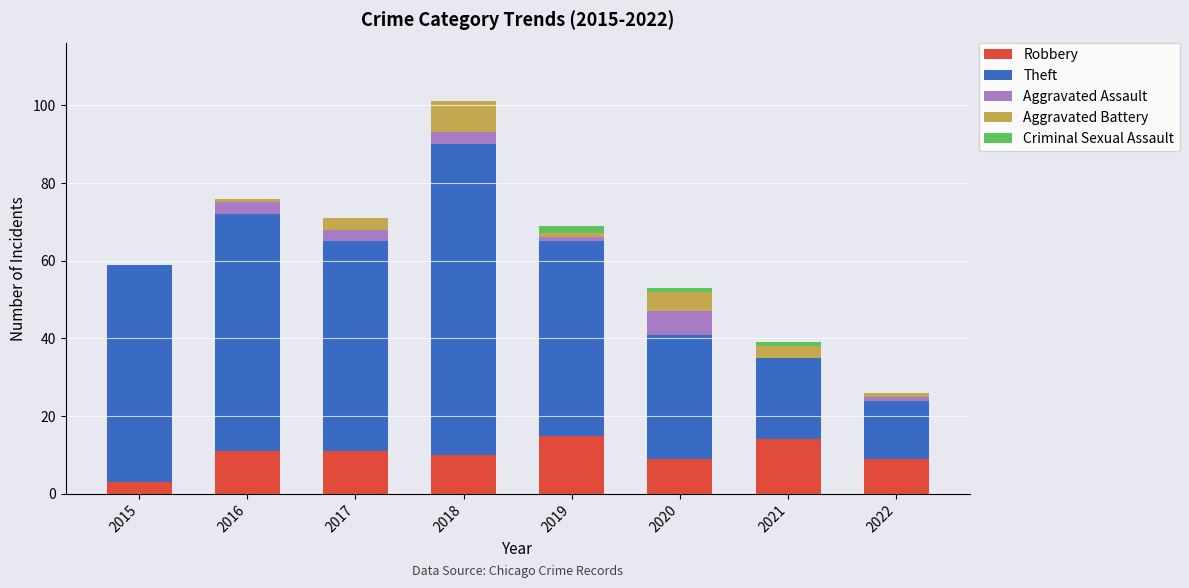

At which category is the sum across all series the highest?

2018